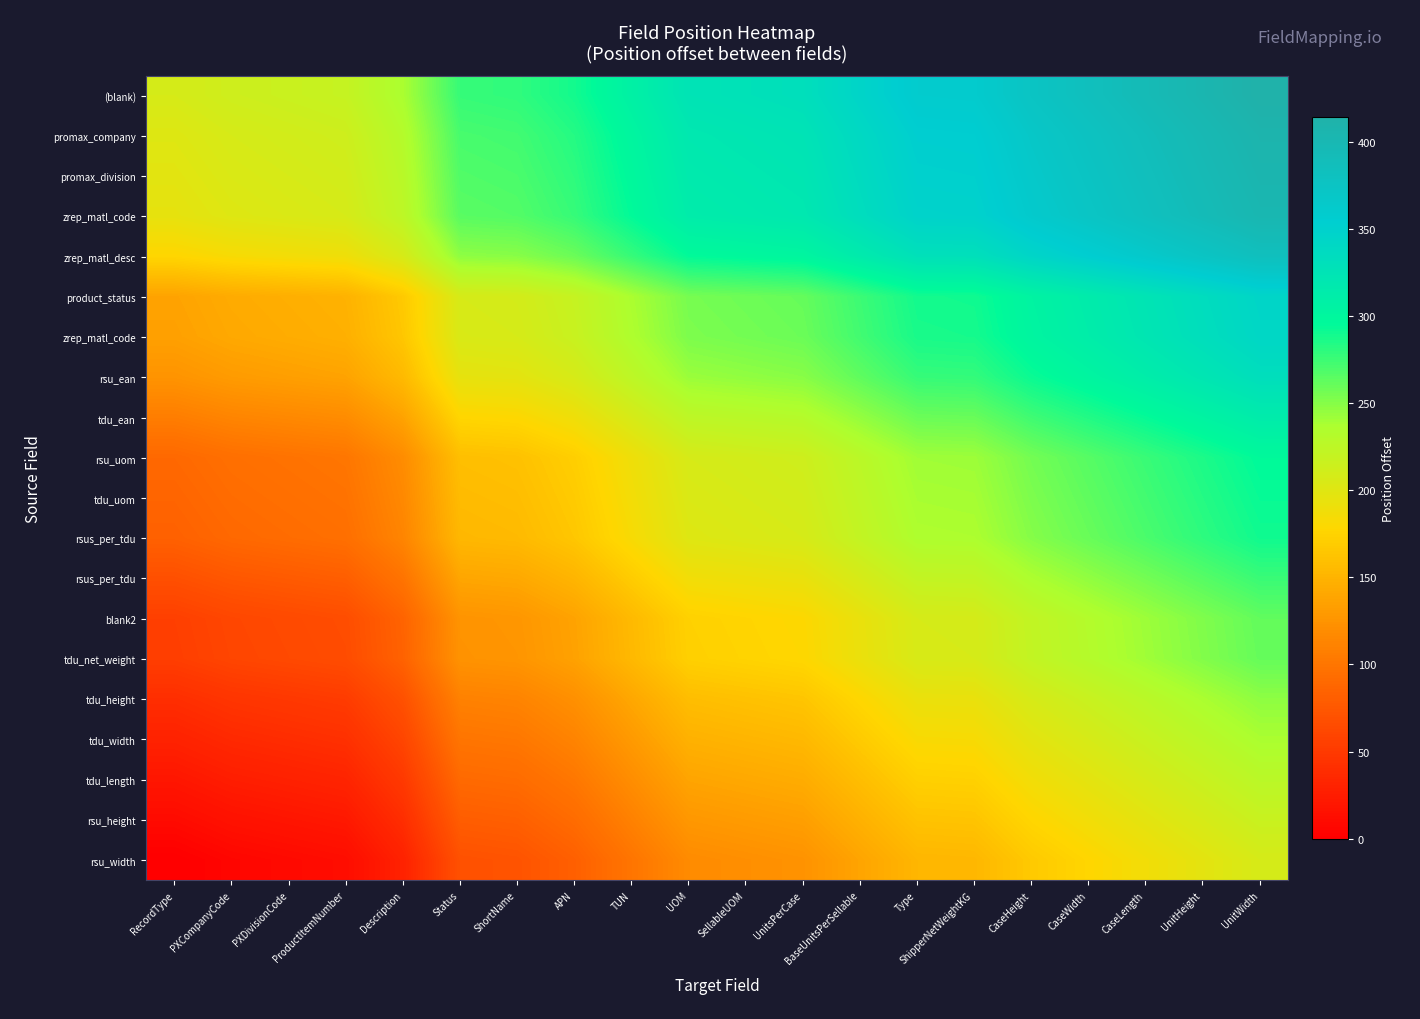

Which has a higher value, Description or UnitHeight?

UnitHeight